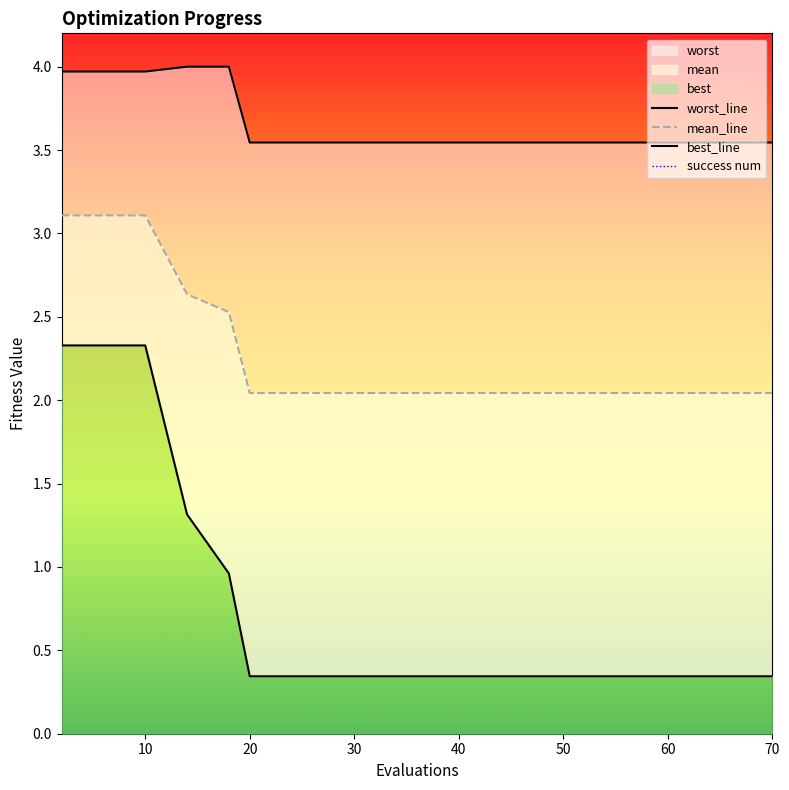

True or false: best_line has a value of 0.1 at 12.

False